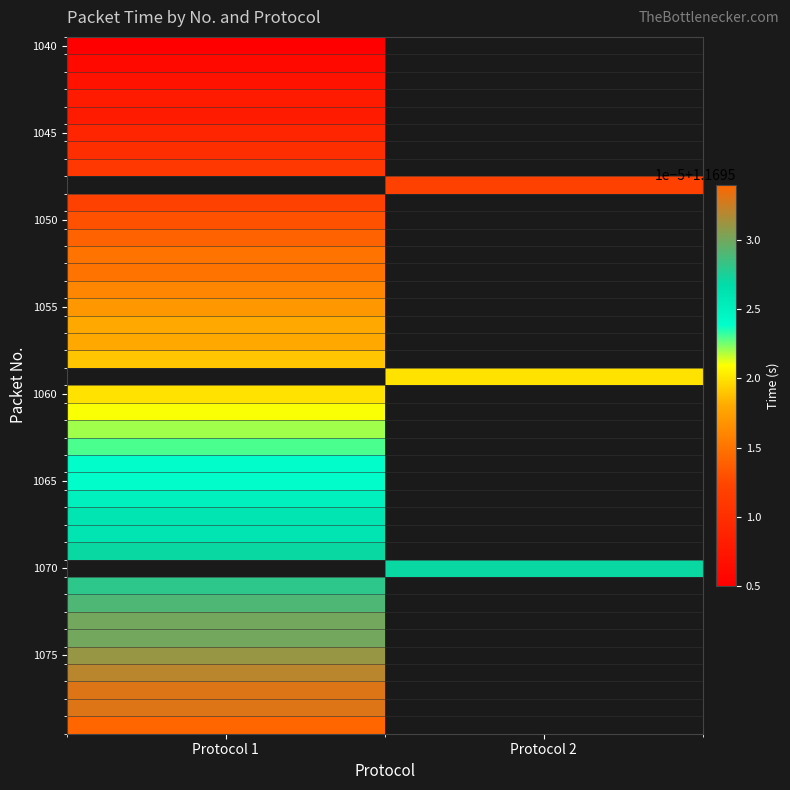

At how many categories does at least one series exceed 1?

2